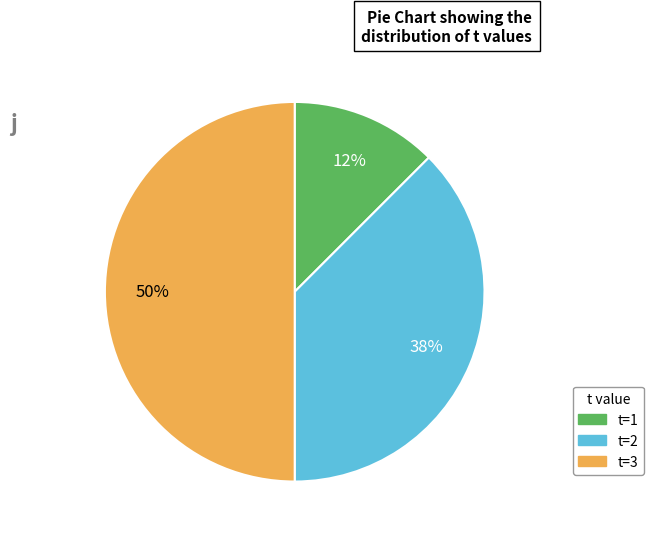

What percentage is the t=3 slice, to the nearest percent?

50%